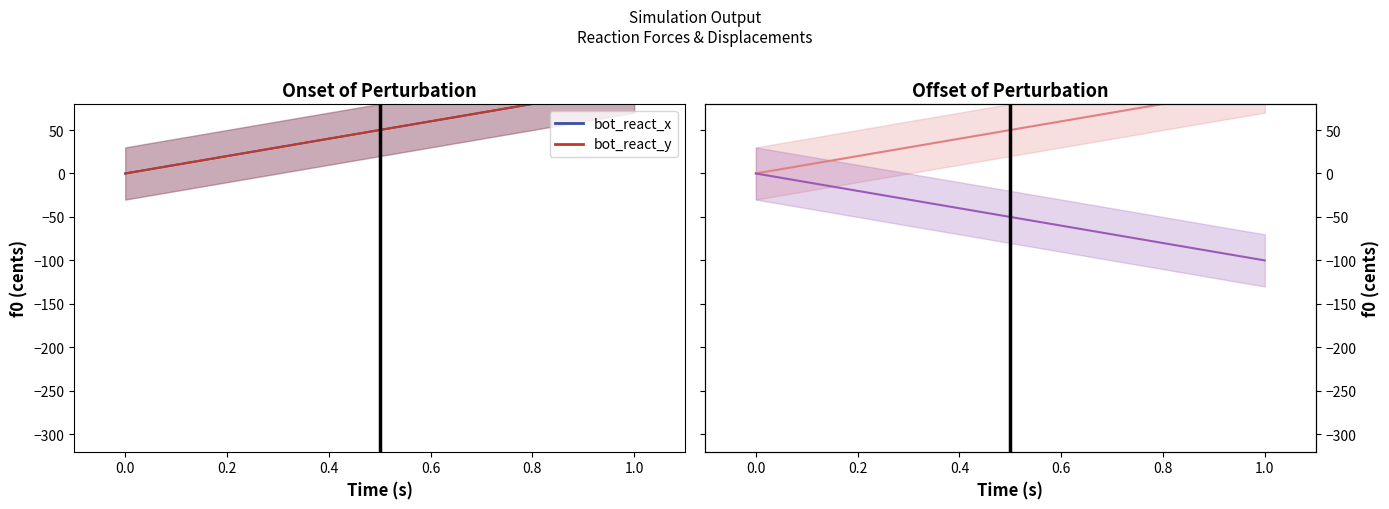

What is the value of the bot_react_y point at the 2nd from the left?

100